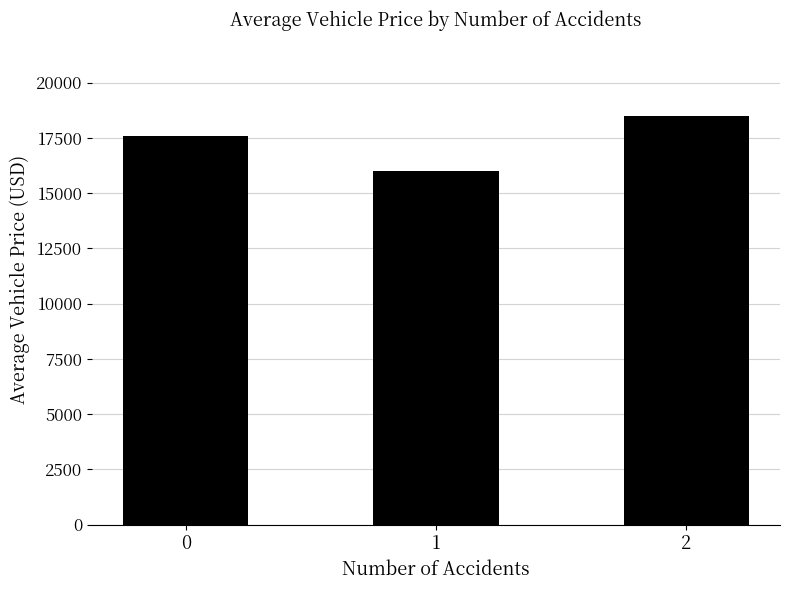

The chart shows a value of 3577.7 at 1. True or false?

False